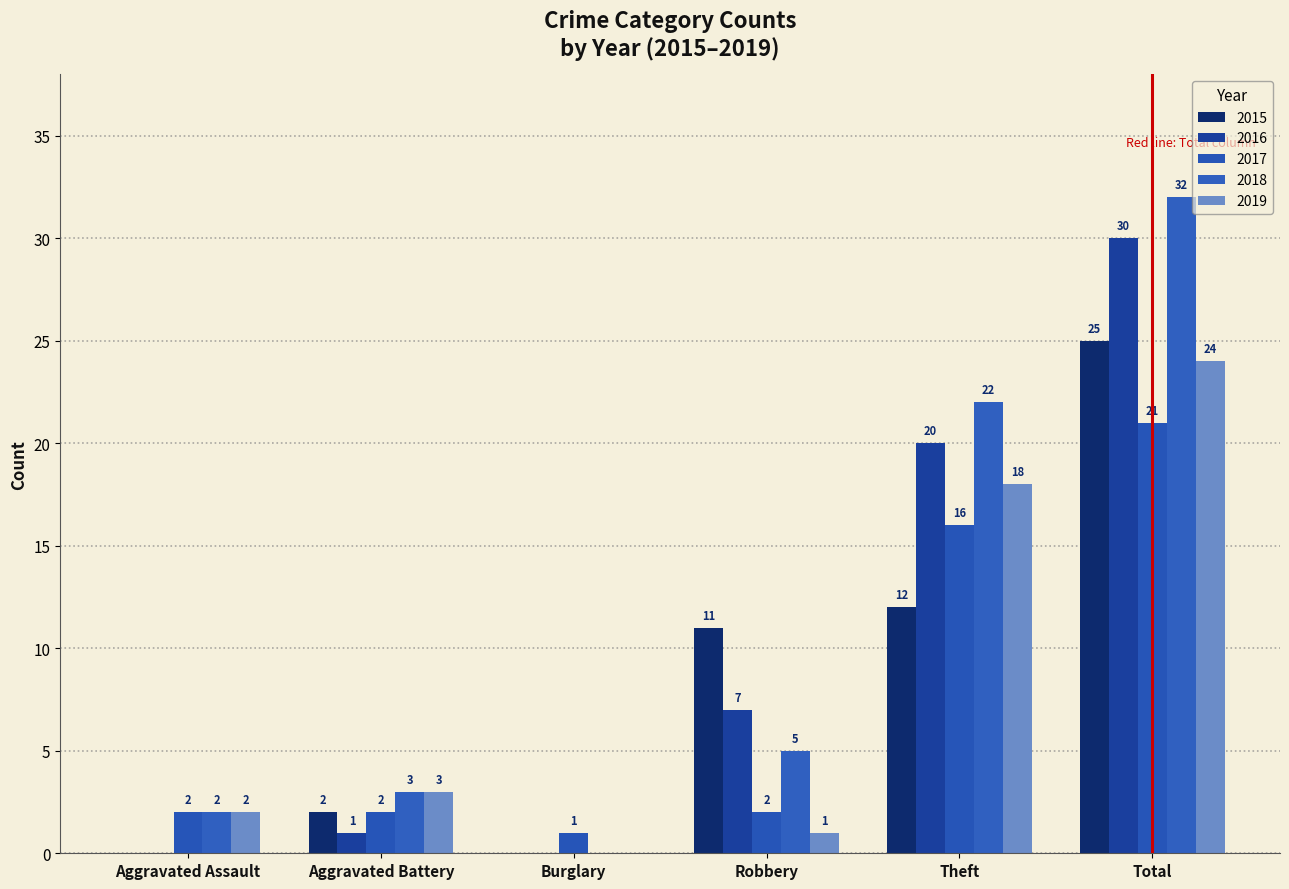

What are all the series names shown in the legend?

2015, 2016, 2017, 2018, 2019